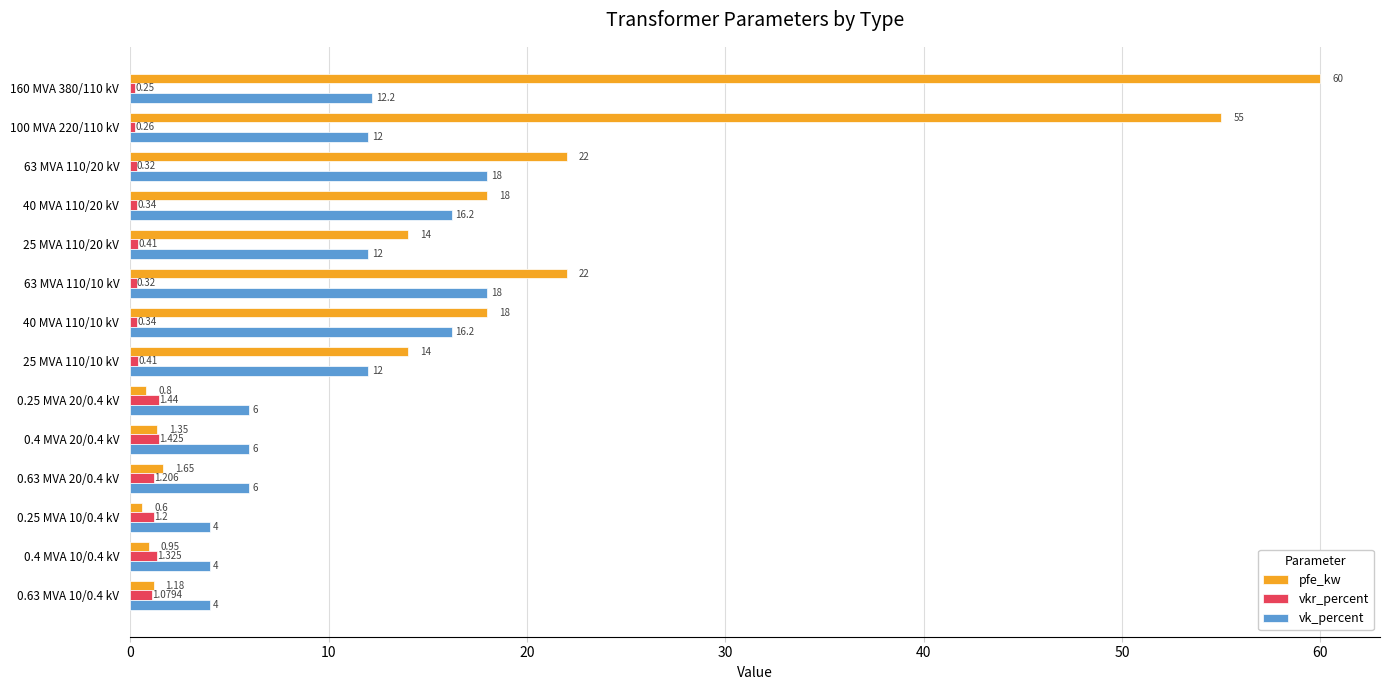

How many categories are shown in the chart?

14